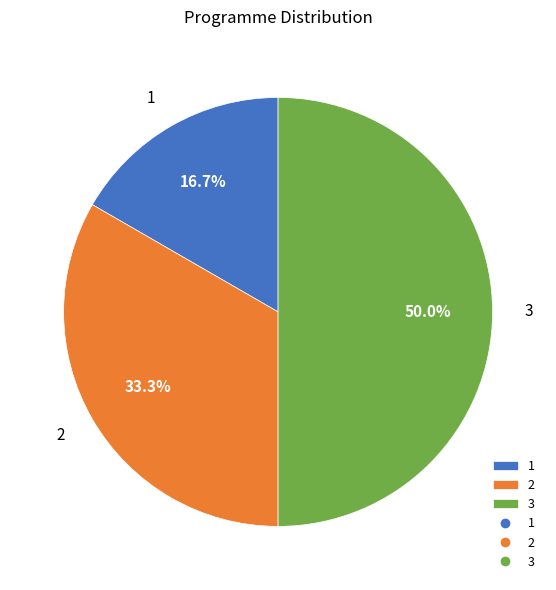

What percentage do 1 and 2 together represent?

50.0%